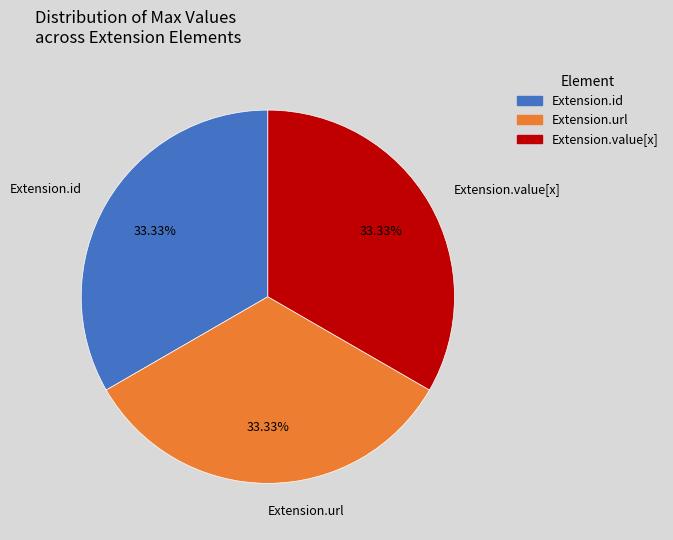

What is the ratio of the value at Extension.url to the value at Extension.value[x]?

1.0